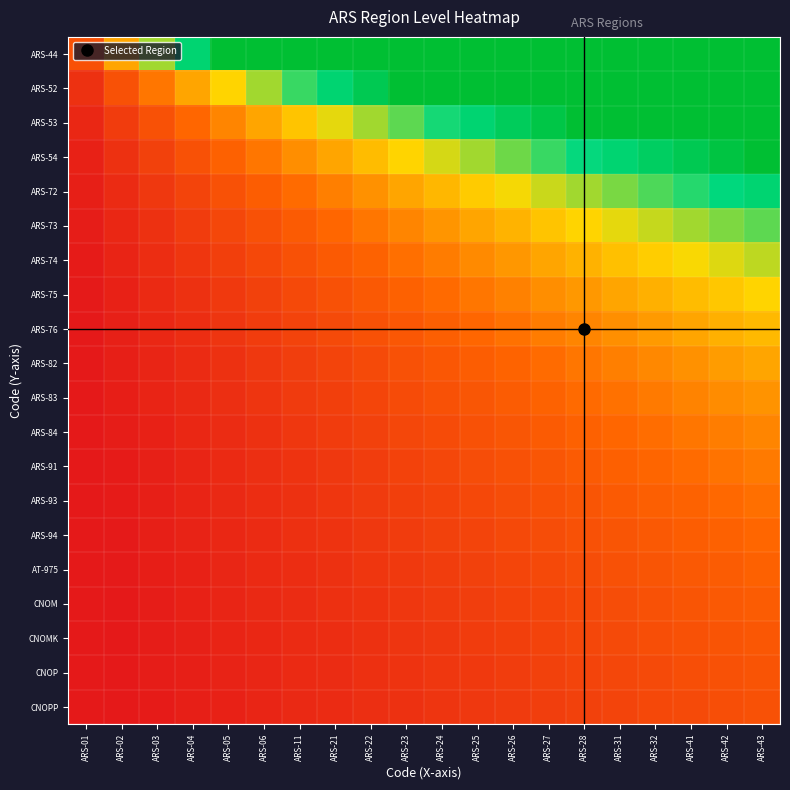

At how many categories does at least one series exceed 4?

16